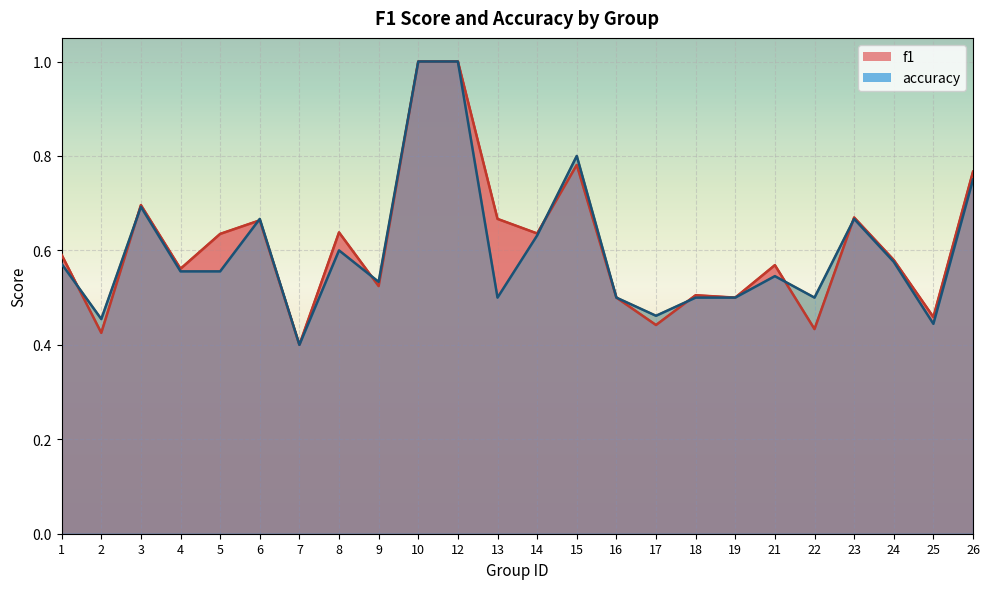

Reading right to left, what are all the values shown in this chart?

f1: 0.8	0.5	0.6	0.7	0.4	0.6	0.5	0.5	0.4	0.5	0.8	0.6	0.7	1.0	1.0	0.5	0.6	0.4	0.7	0.6	0.6	0.7	0.4	0.6
accuracy: 0.8	0.4	0.6	0.7	0.5	0.5	0.5	0.5	0.5	0.5	0.8	0.6	0.5	1.0	1.0	0.5	0.6	0.4	0.7	0.6	0.6	0.7	0.5	0.6